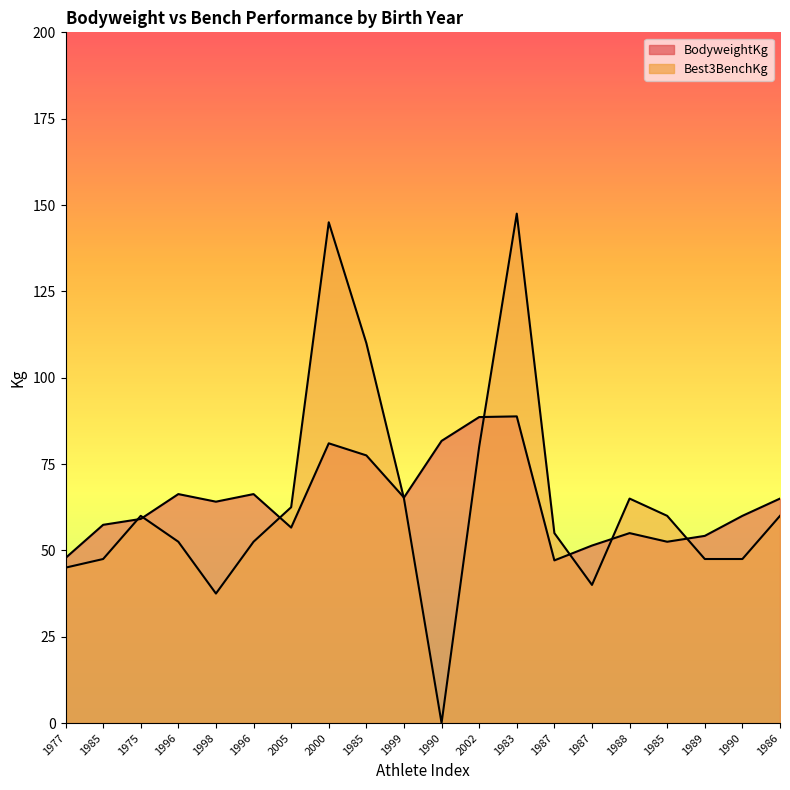

How many lines are shown in the chart?

2